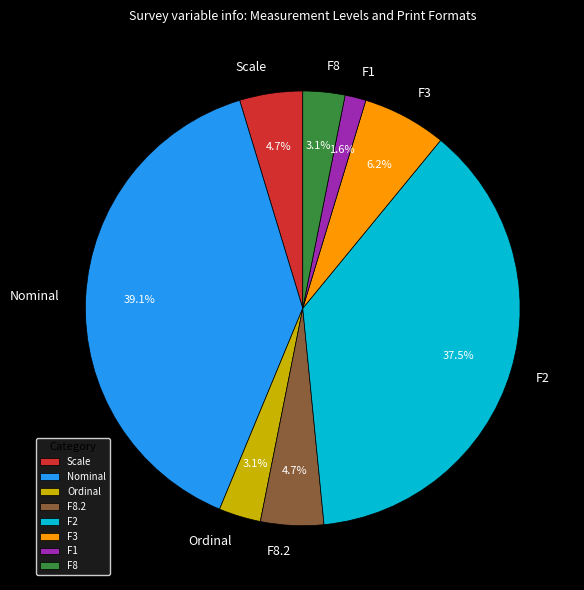

Between F8 and F2, which is larger?

F2